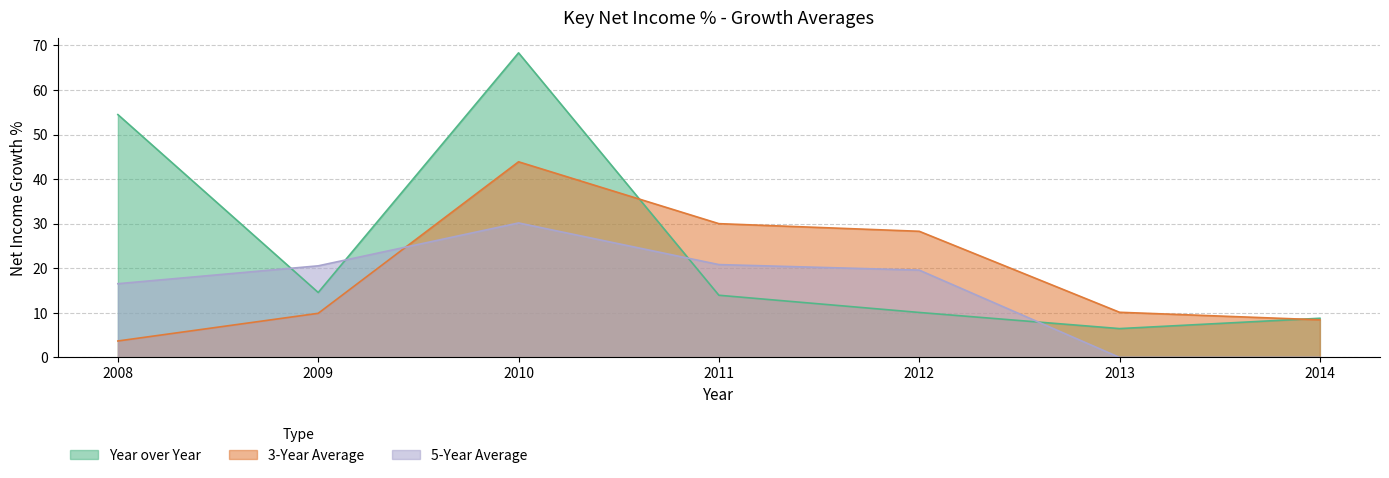

At which category does 3-Year Average reach its first local peak?

2010